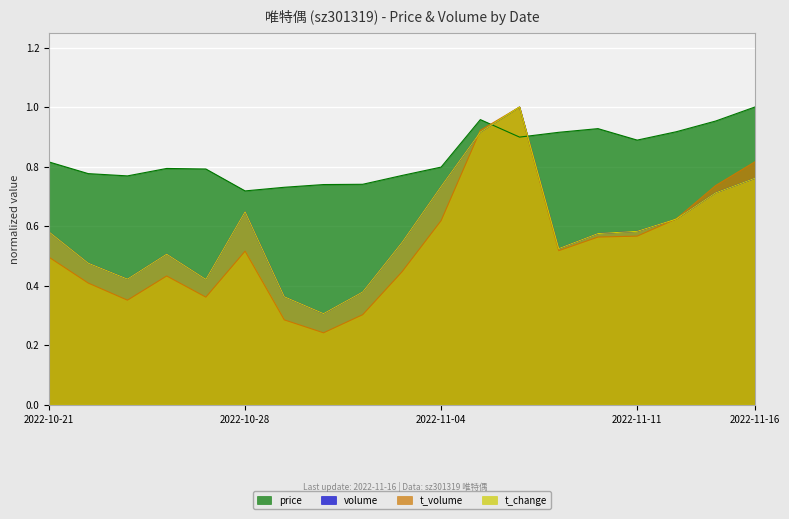

Between 2022-10-21 and 2022-11-11, which series saw the biggest shift?

price